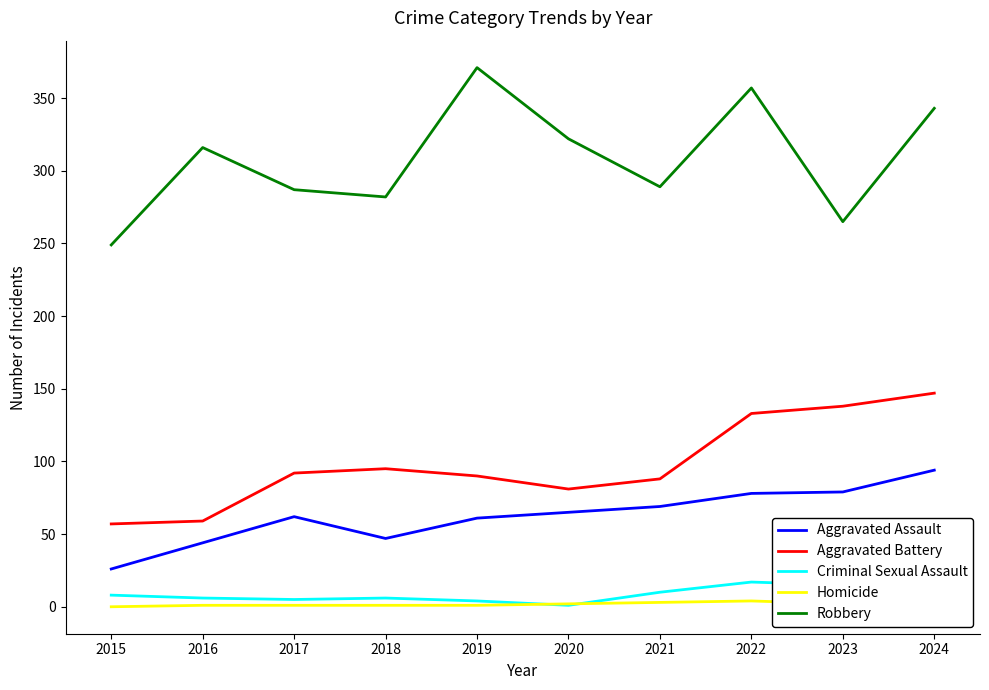

What is the lowest value of the Robbery series?

249